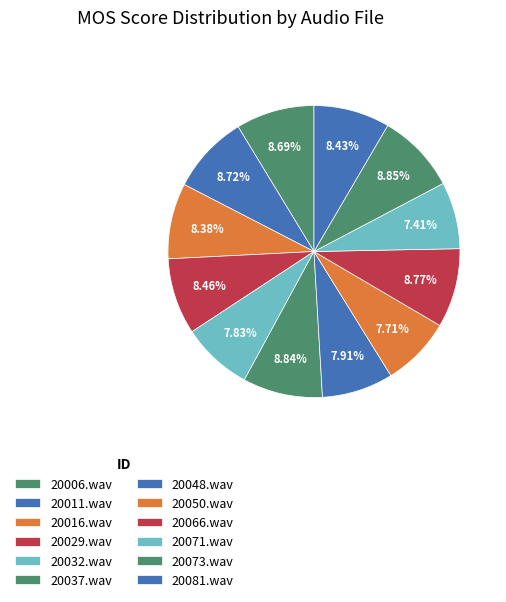

To the nearest percent, what is the average slice percentage?

8%